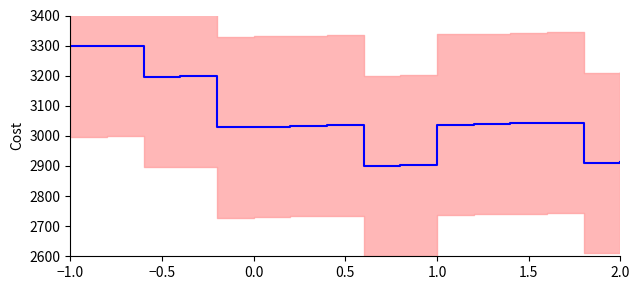

What is the greatest value displayed?

3300.0